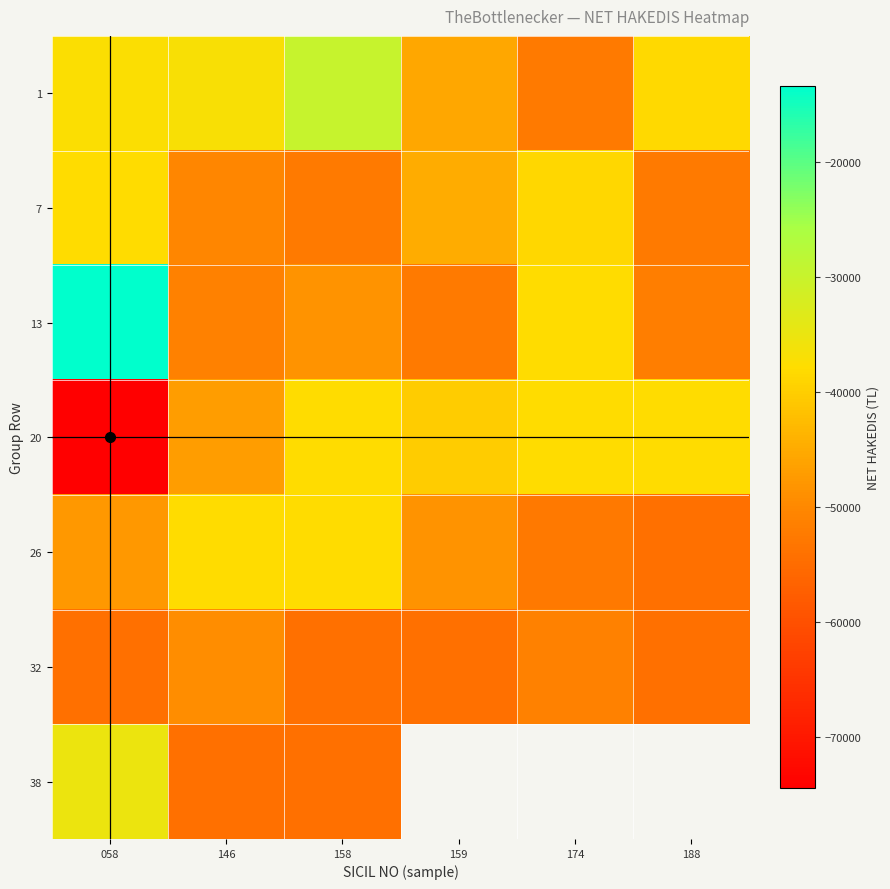

The 20 series shows -37816.0 at 188. True or false?

True